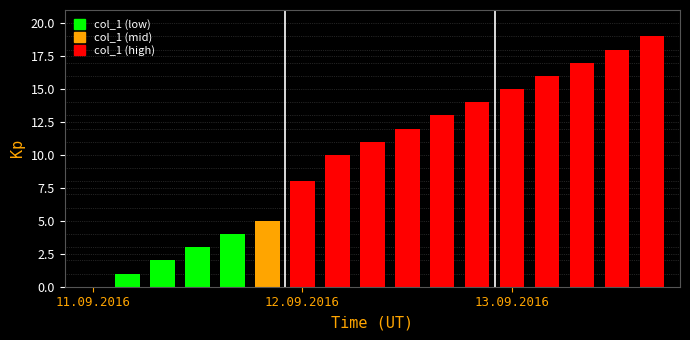

What is the maximum value shown in the chart?

19